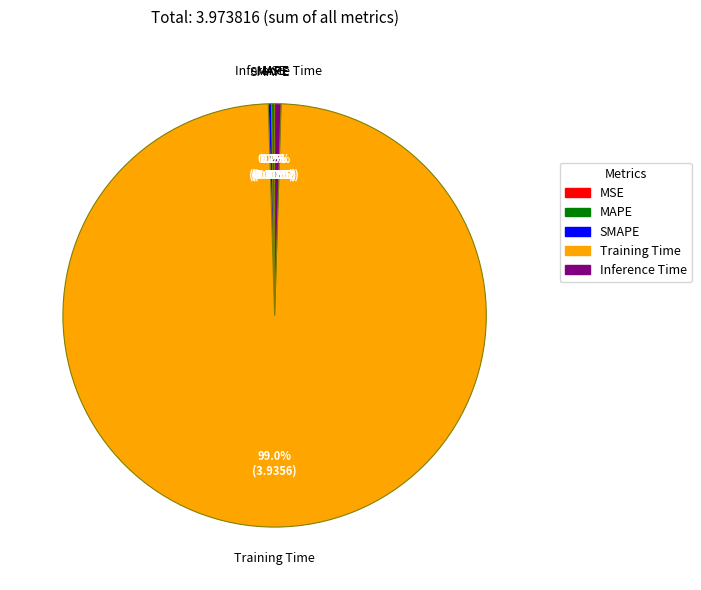

Between Training Time and Inference Time, which is larger?

Training Time